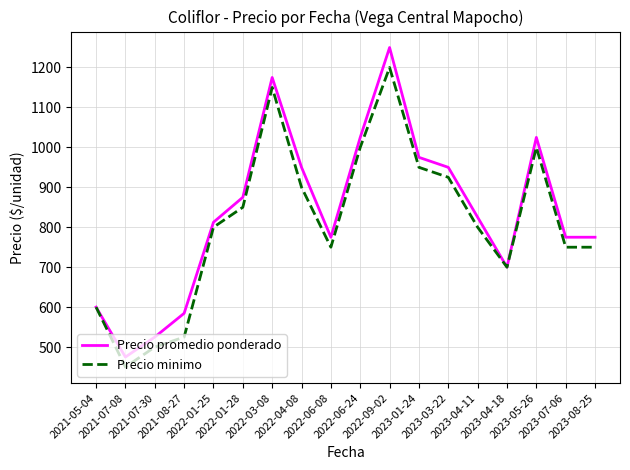

List the series in order of their peak value, lowest first.

Precio minimo, Precio promedio ponderado